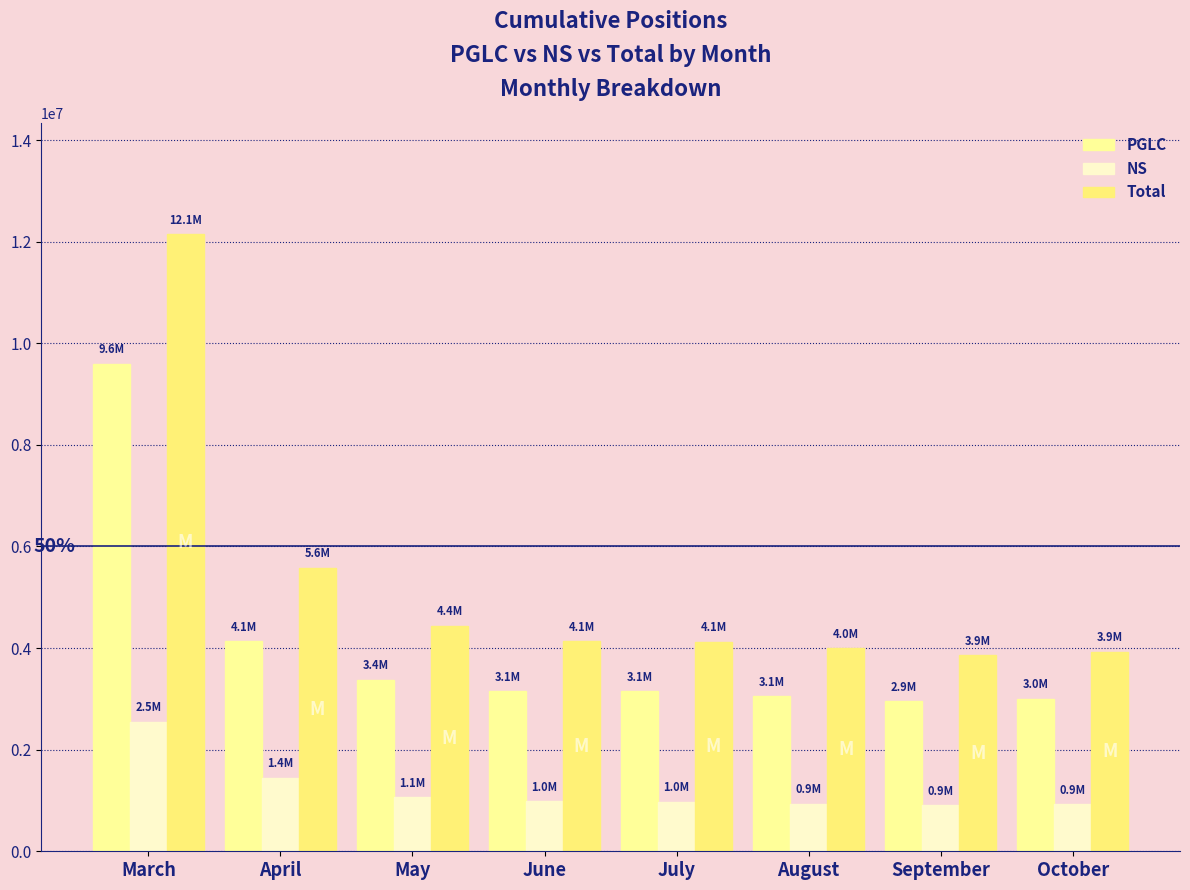

Is it true that Total equals 2293506.7 at May?

False